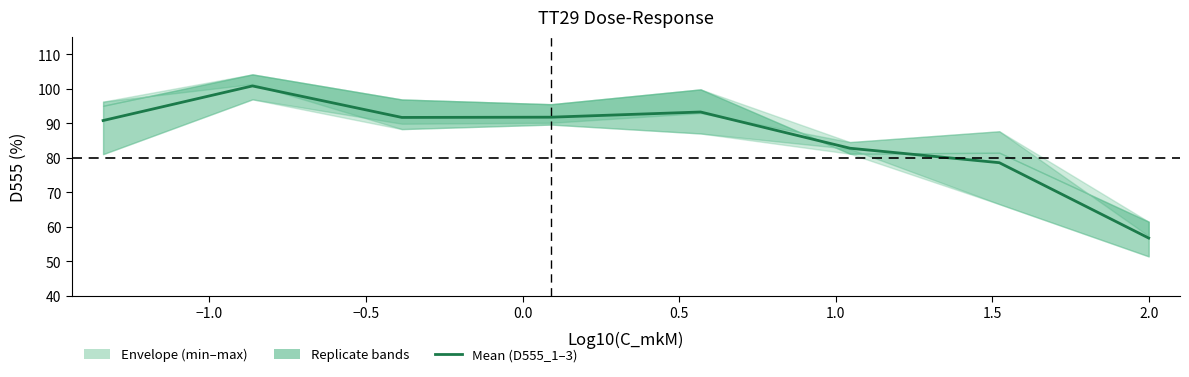

What is the change in value from −0.5 to 0.0?

+0.1